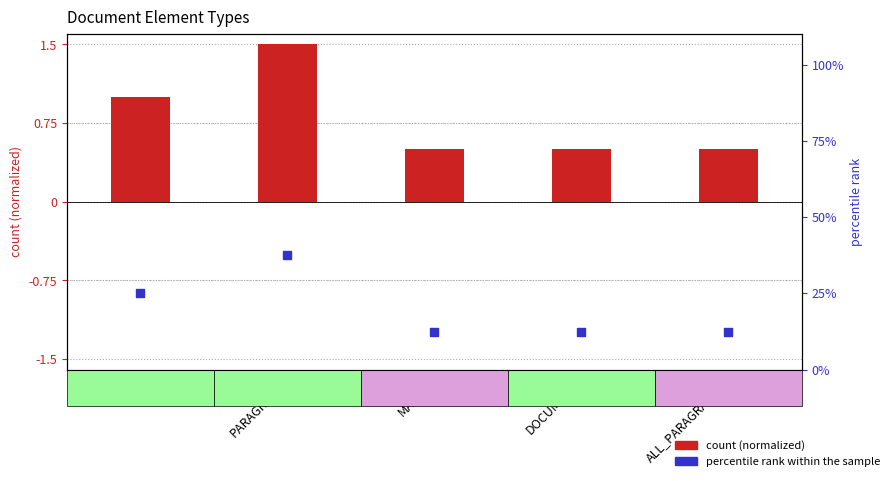

Is the value of percentile rank at MATCH greater than the value of count (normalized) at DOCUMENT?

Yes